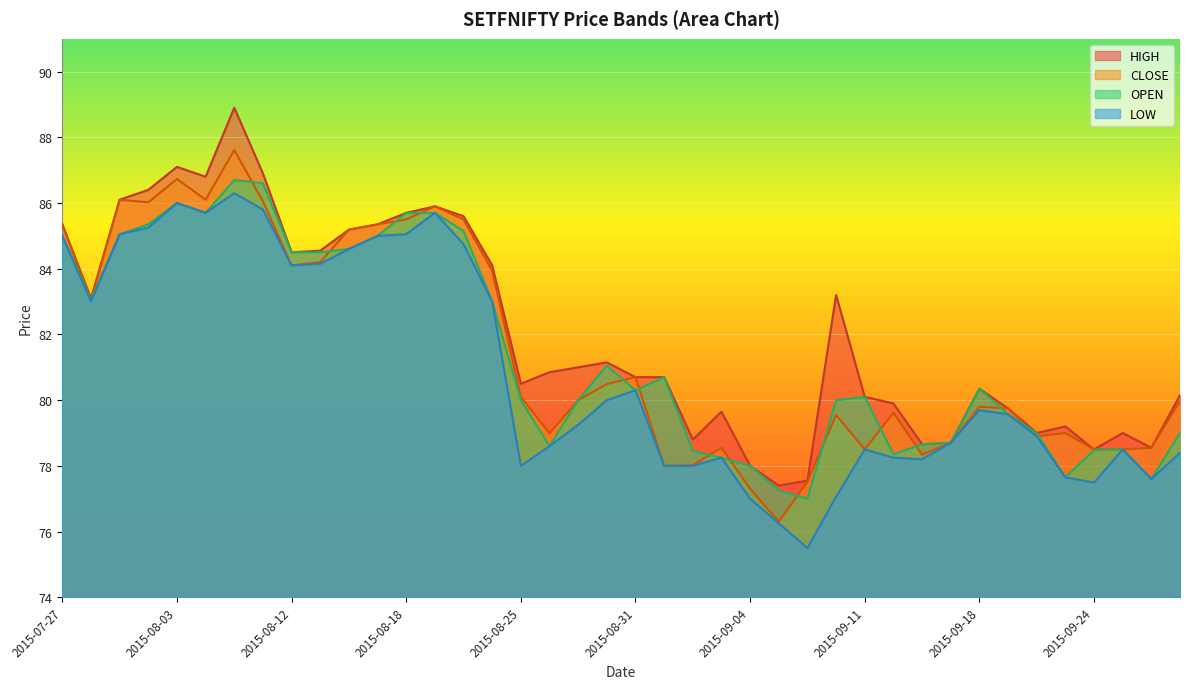

At how many categories does at least one series exceed 87?

2